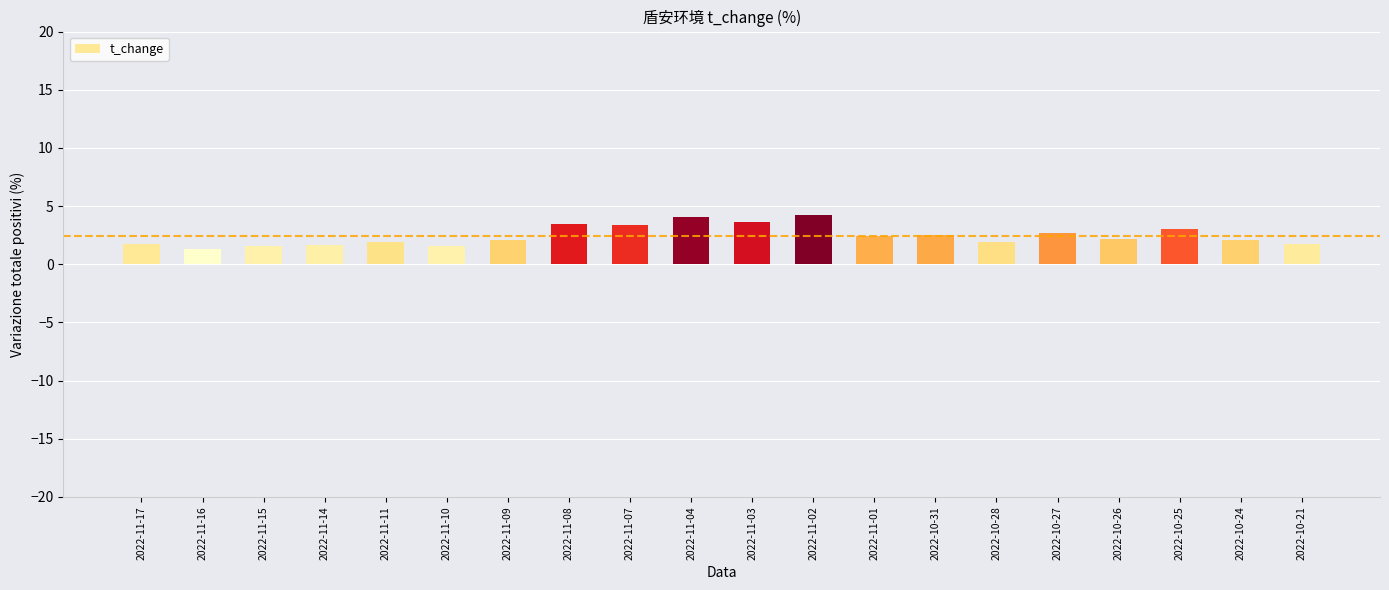

What is the average value?

2.4